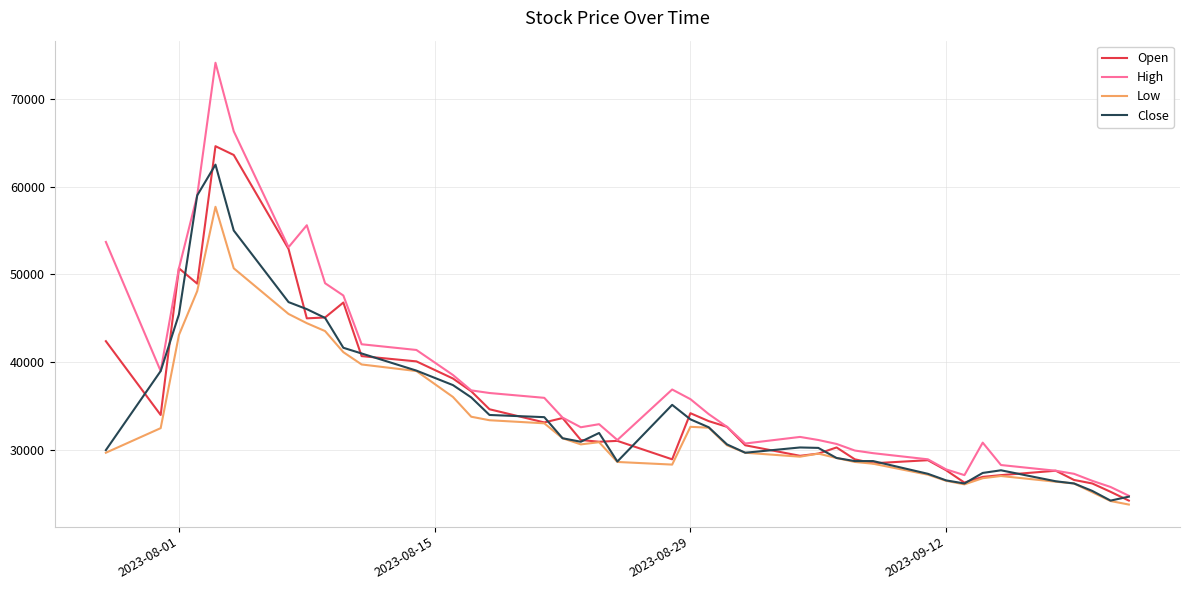

True or false: Close has more than 0 points higher than both neighbors.

True